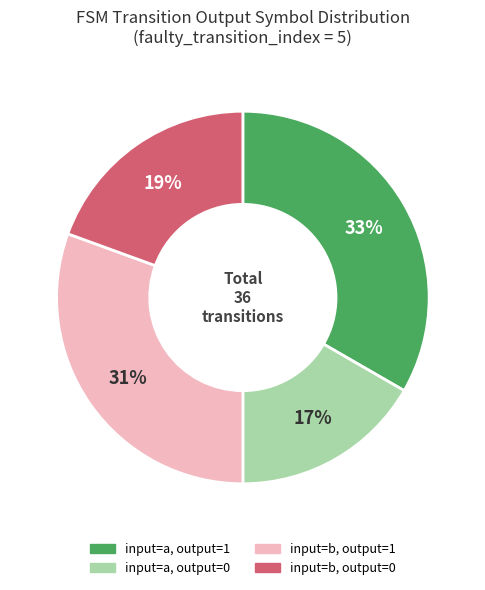

Is there any slice that represents more than half of the pie?

No